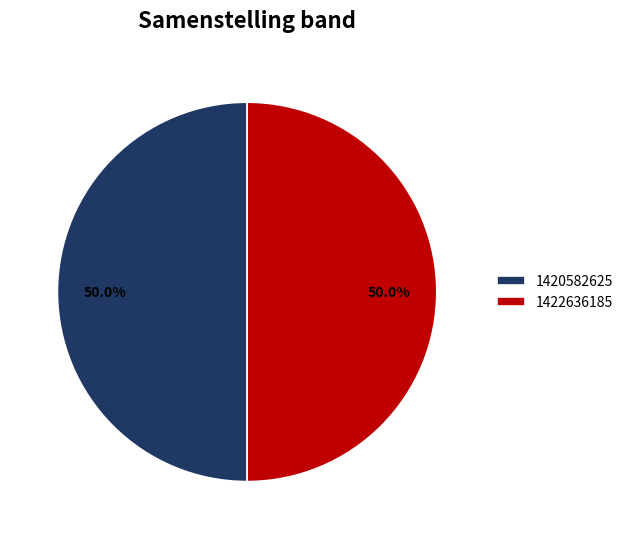

Combined, do 1422636185 and 1420582625 account for over 50%?

Yes